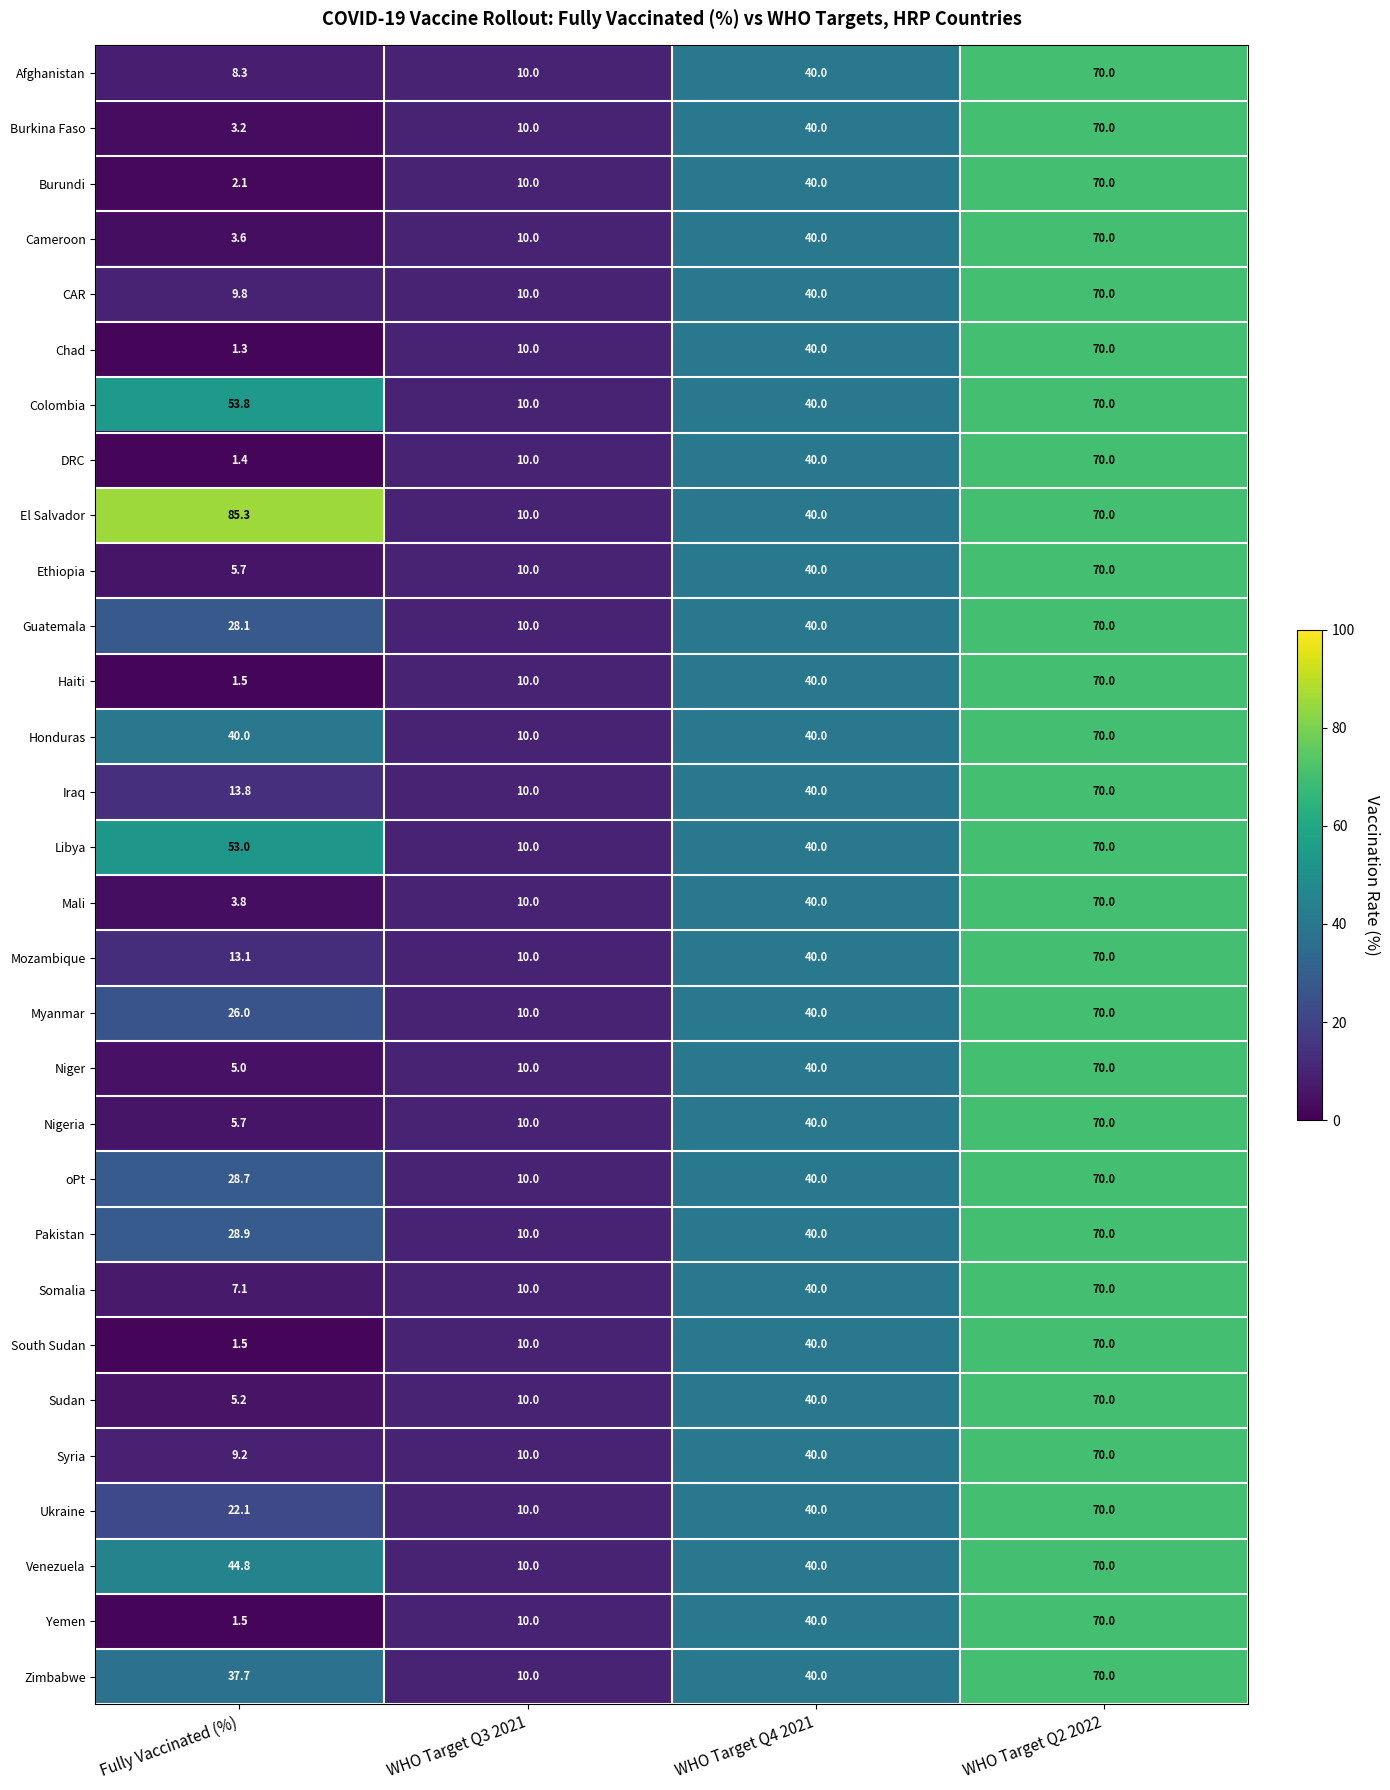

Which series has the largest total across all categories?

El Salvador